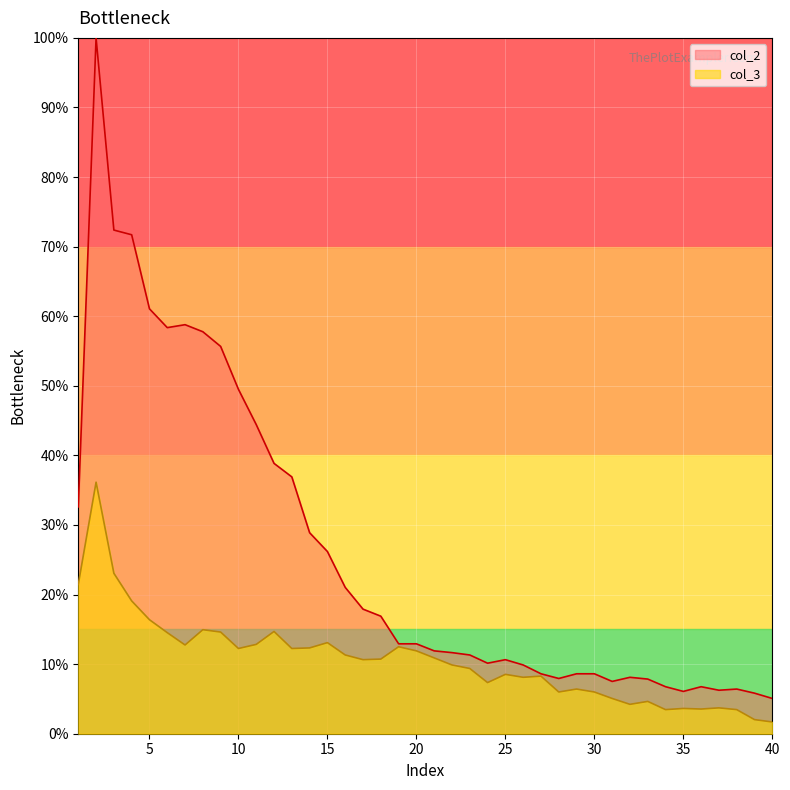

What is the total value across all series at 17?

28.5